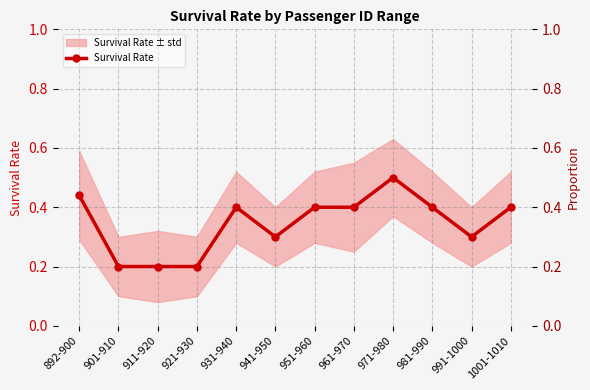

Where is the data nearest to the value 0?

901-910